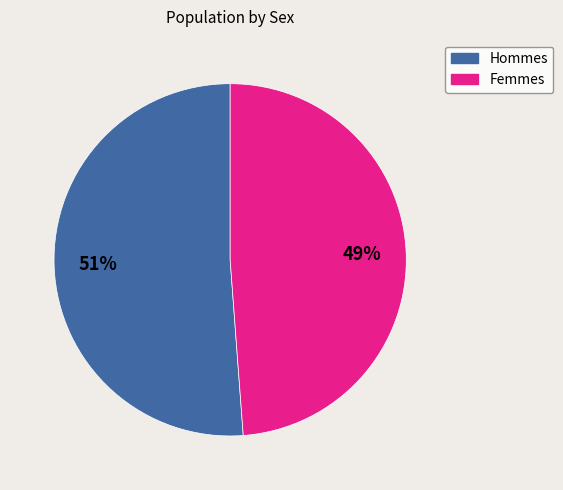

To the nearest percent, what is the average slice percentage?

50%